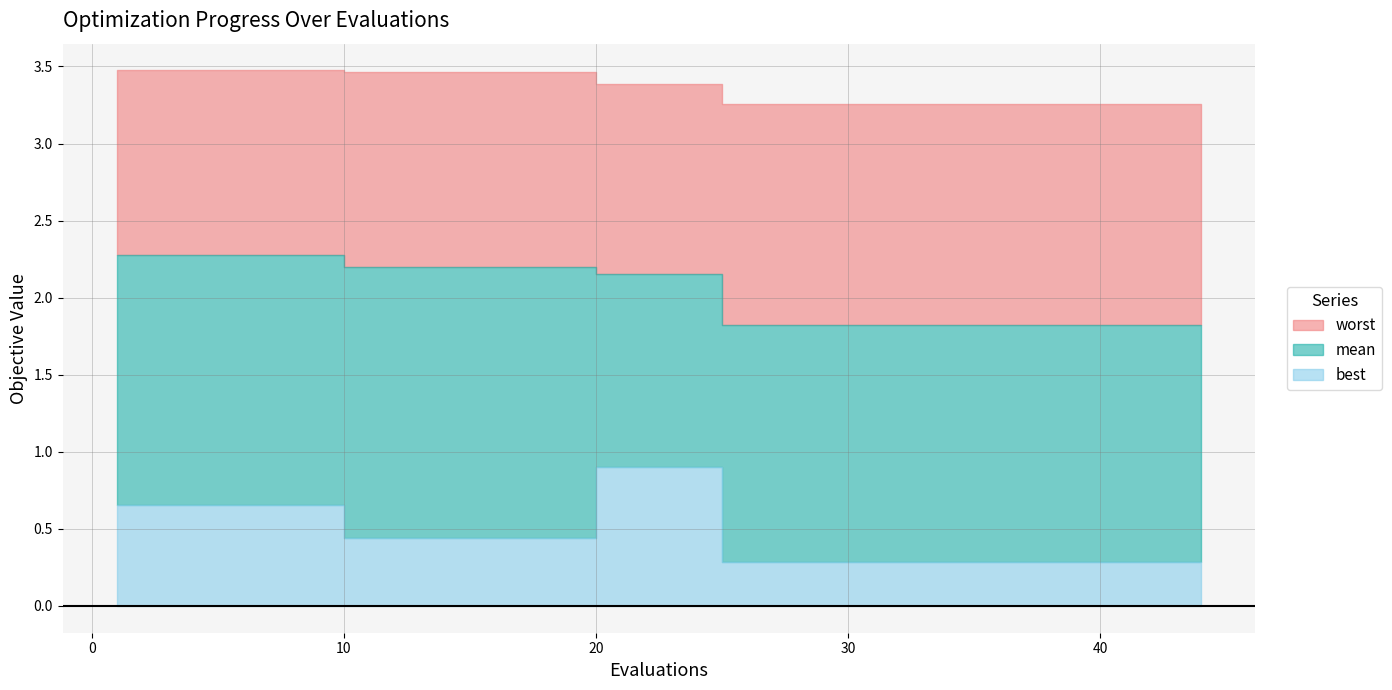

What value does the worst series have at 20?

3.4